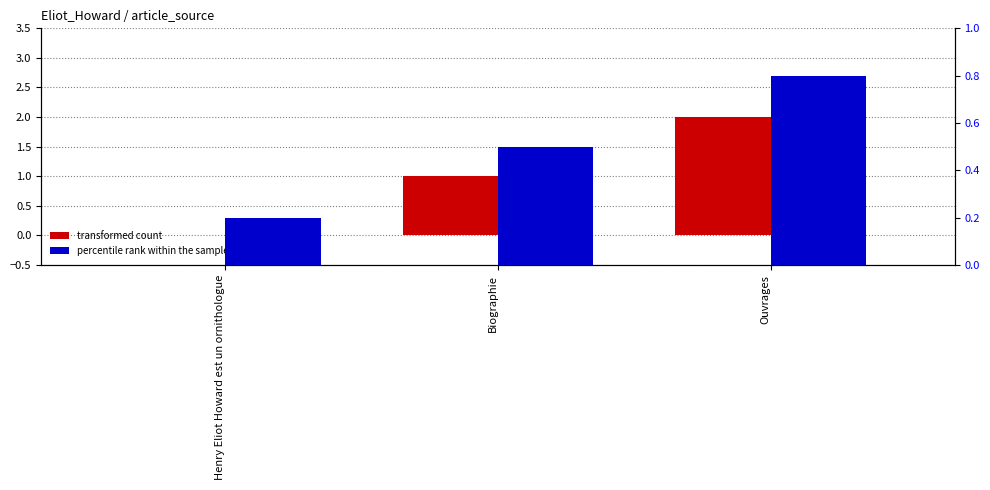

How many bars are there in each group?

2